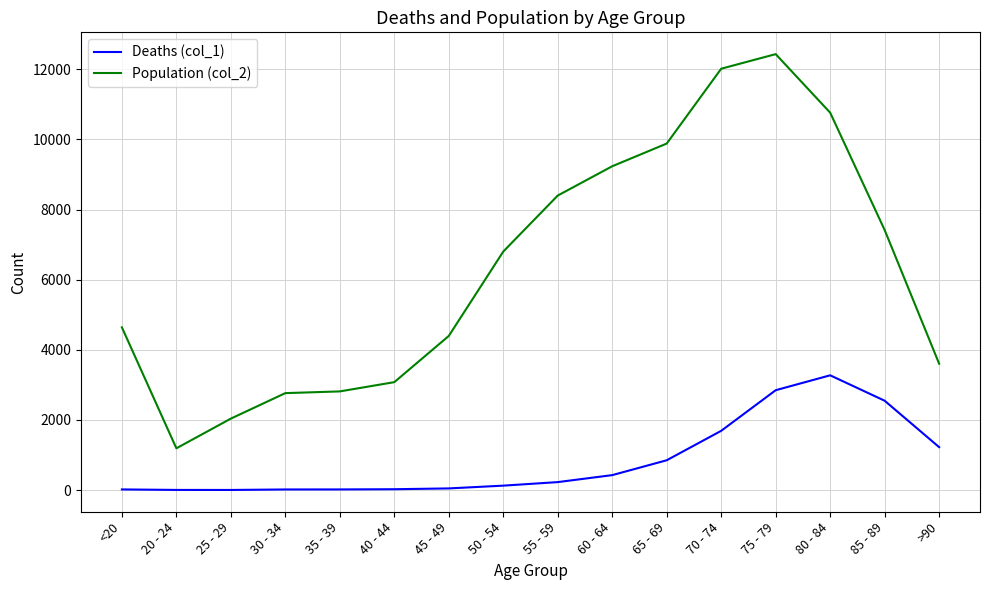

Which series has the largest total across all categories?

Population (col_2)